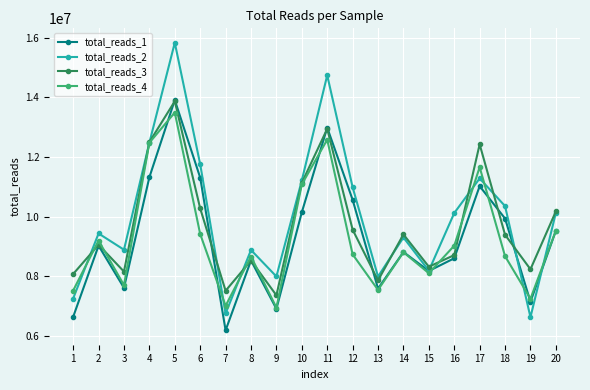

What are all the series names shown in the legend?

total_reads_1, total_reads_2, total_reads_3, total_reads_4